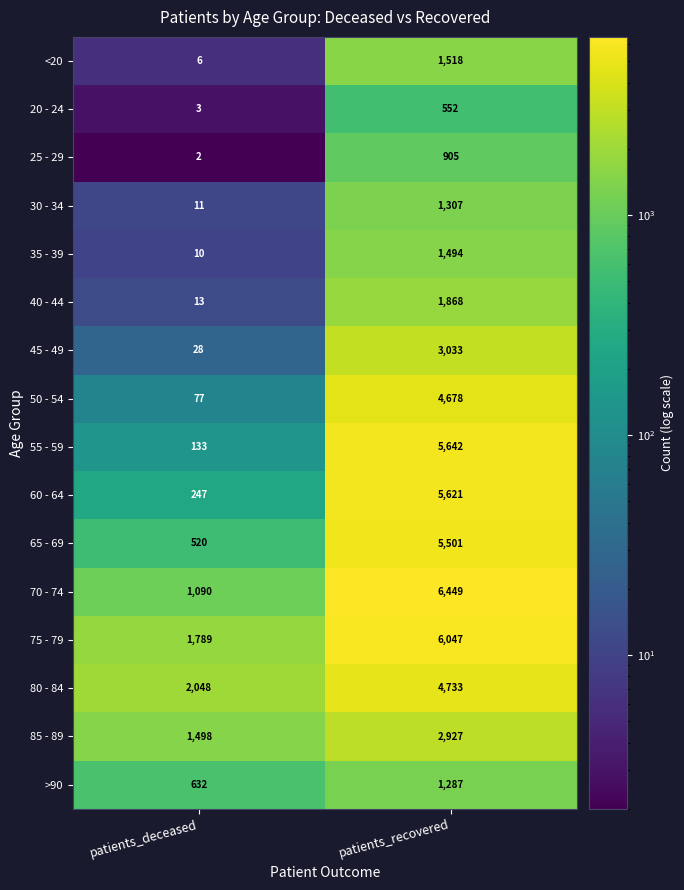

Where is 75 - 79 nearest to the value 3918?

patients_deceased